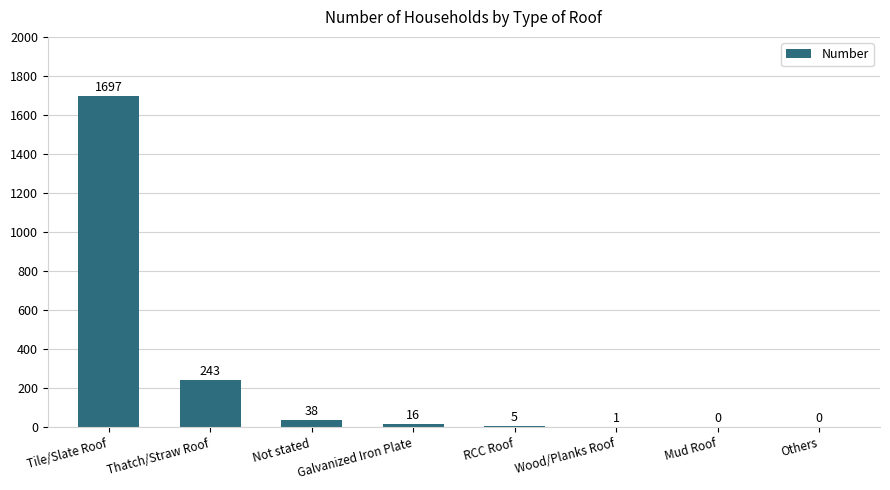

At which label is the value closest to 848?

Thatch/Straw Roof